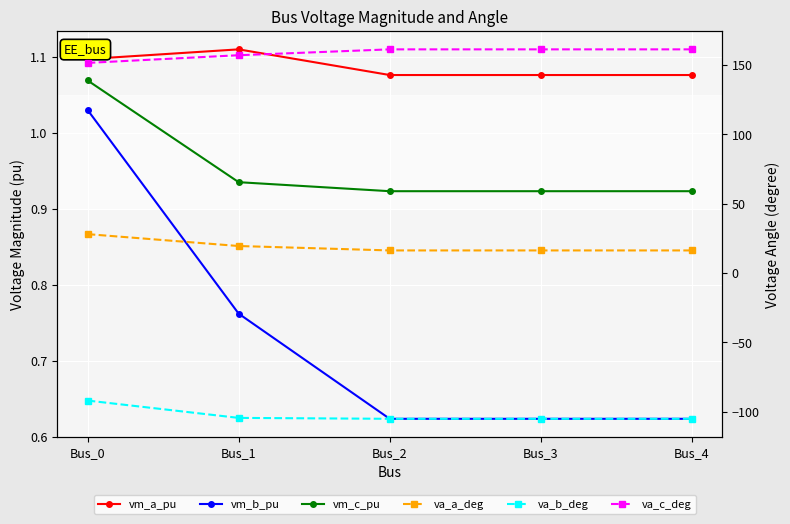

Rank the series by their maximum value, from highest to lowest.

va_c_deg, va_a_deg, vm_a_pu, vm_c_pu, vm_b_pu, va_b_deg